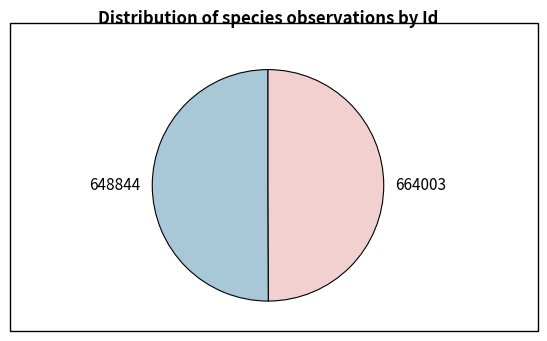

Is the sum of 664003 and 648844 greater than half?

Yes